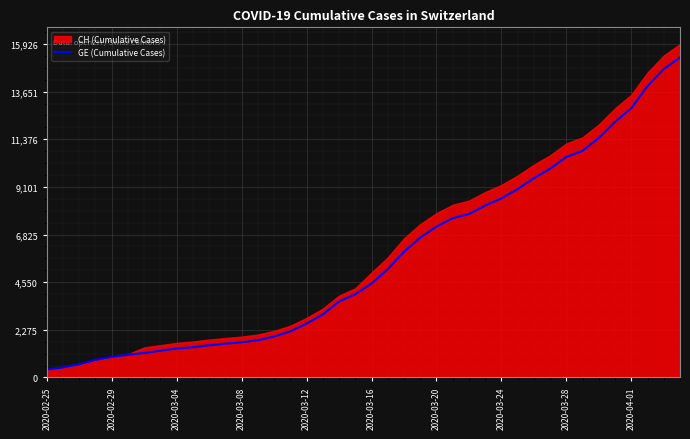

What is the value of the 31st point from the left?

9520